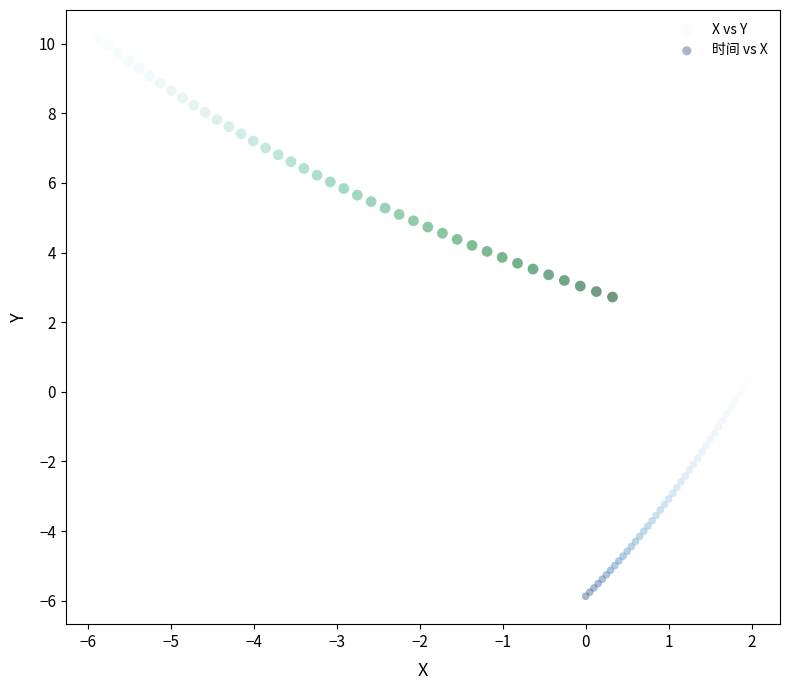

Which series reaches the minimum Y coordinate?

时间 vs X